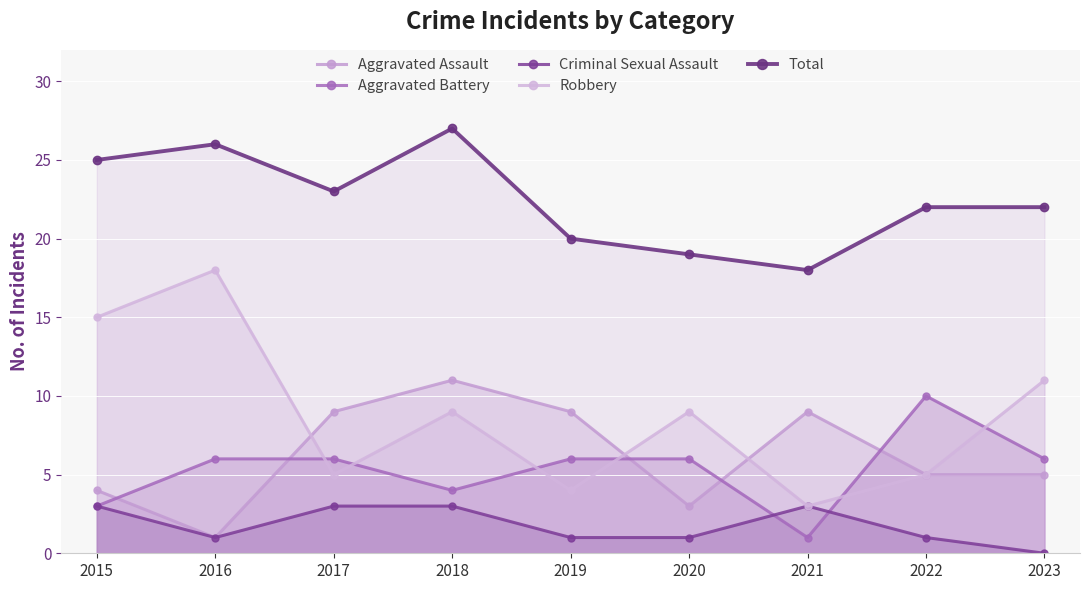

How many lines are shown in the chart?

5